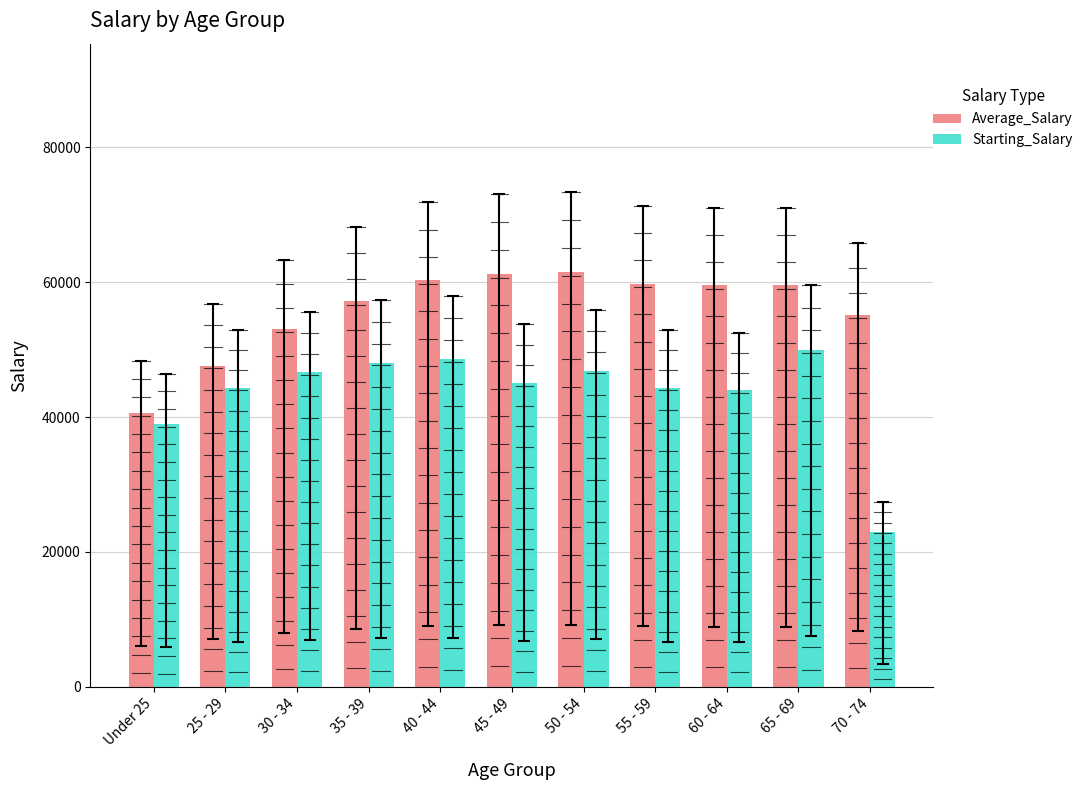

Count the number of categories in the chart.

11